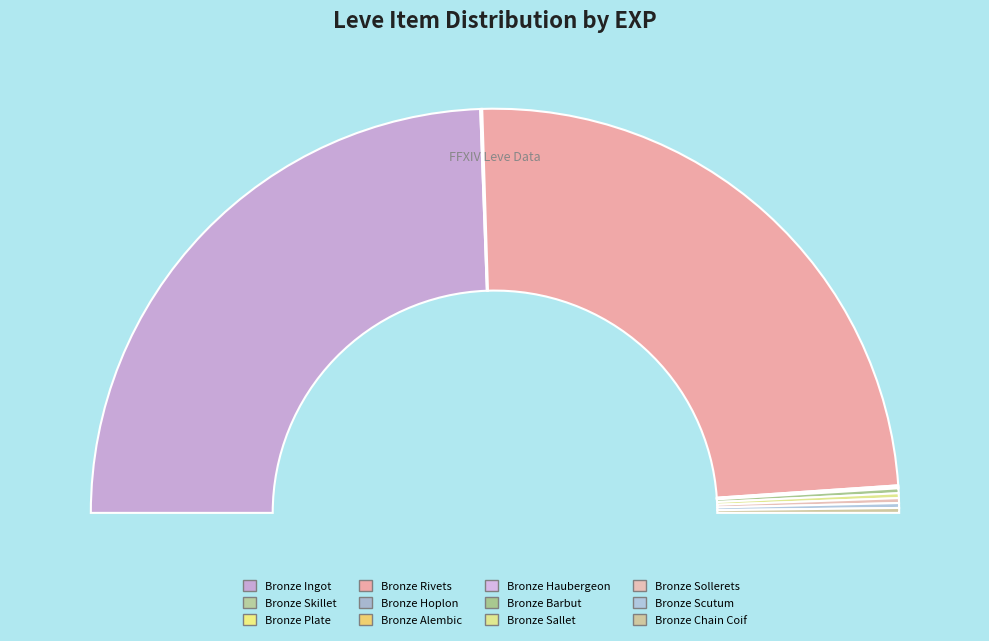

How many segments does this pie chart have?

12